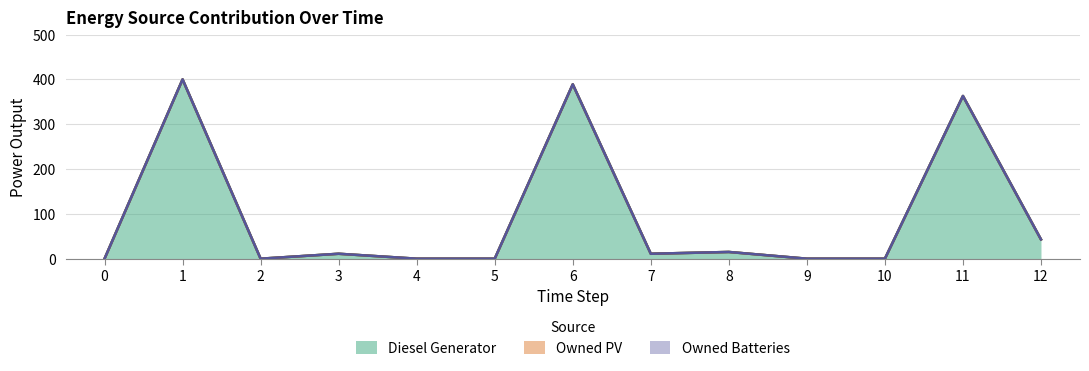

Reading right to left, list all the values displayed in this chart.

Diesel Generator: 43	363	0	0	15	11	389	0	0	11	0	400	0
Owned PV: 0	0	0	0	0	0	0	0	0	0	0	0	0
Owned Batteries: 0	0	0	0	0	0	0	0	0	0	0	0	0